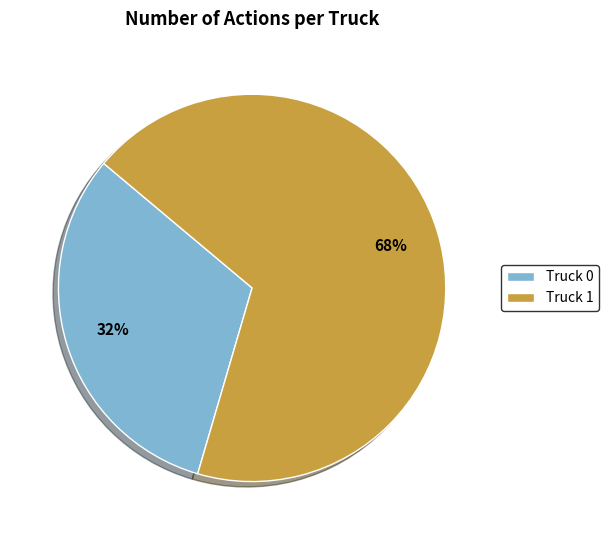

Is Truck 0 the majority of the pie?

No